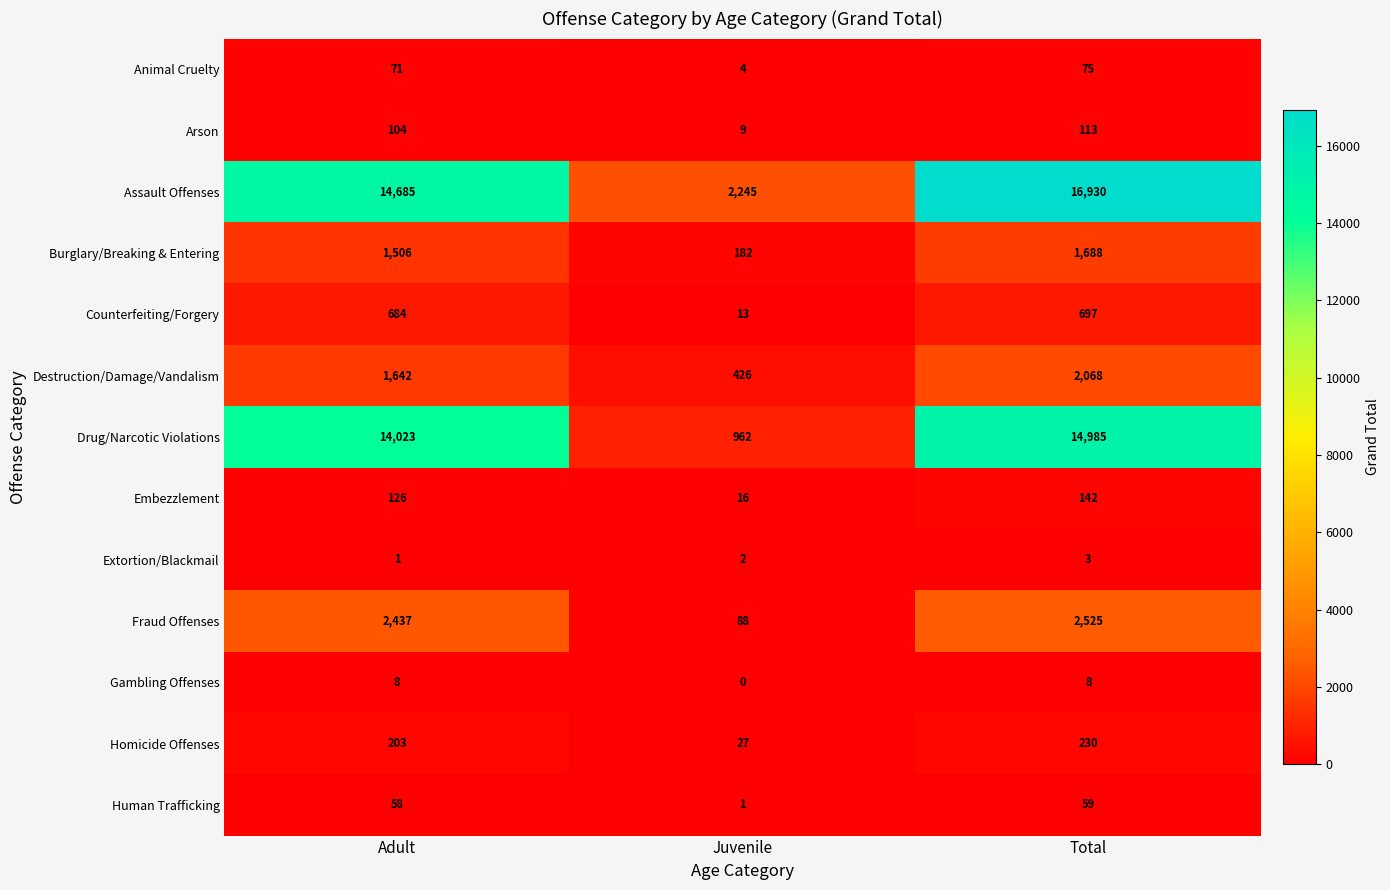

Read the Fraud Offenses value at Adult, to the nearest 10.

2440